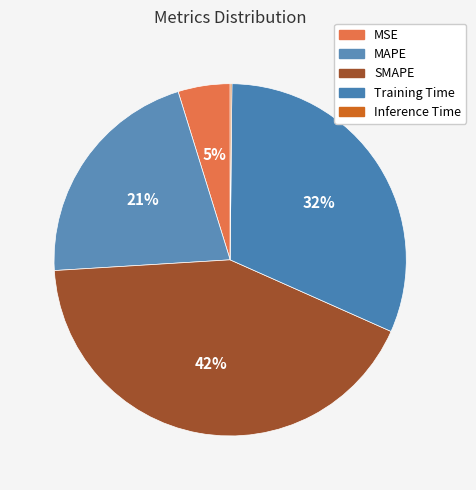

To the nearest percent, what is the difference between the largest and smallest slice percentages?

42%